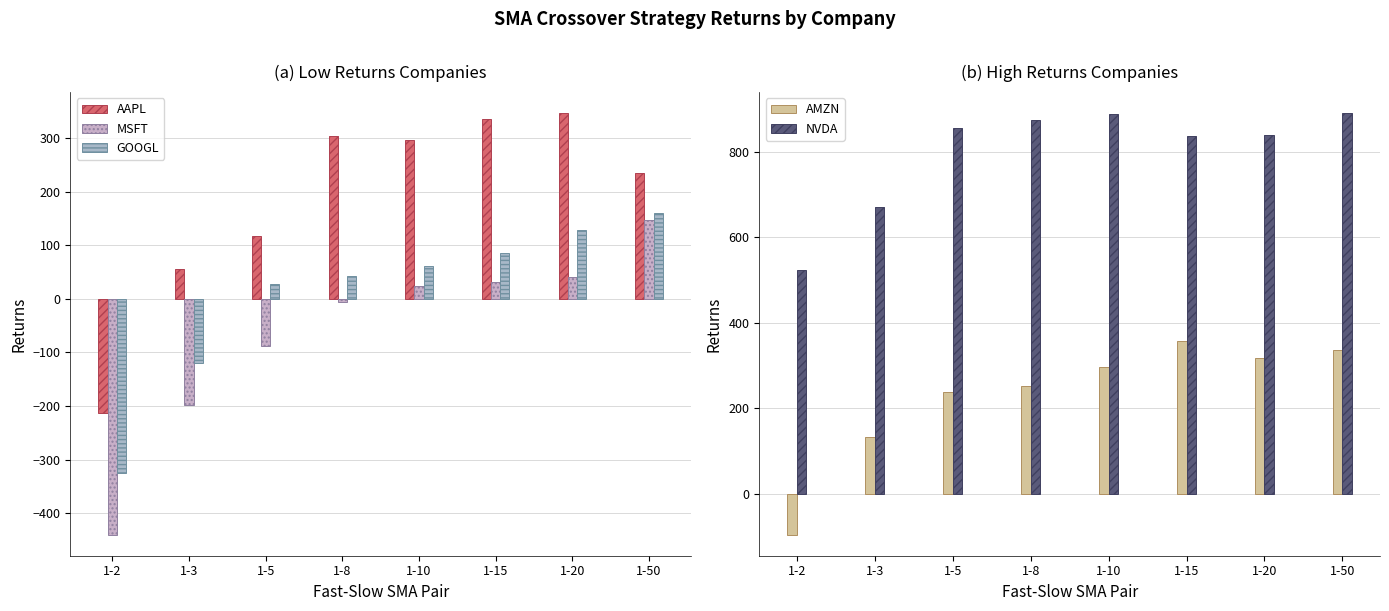

At 1-8, list the series in order from largest to smallest.

NVDA, AAPL, AMZN, GOOGL, MSFT